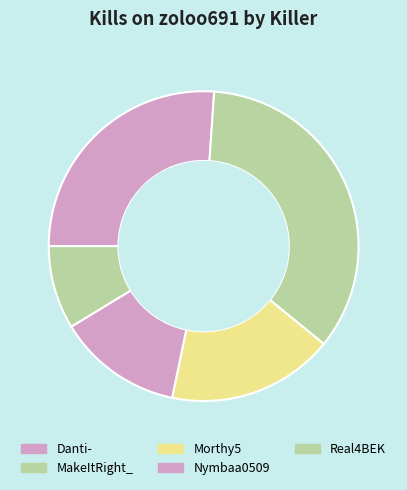

How many slices are in this pie chart?

5